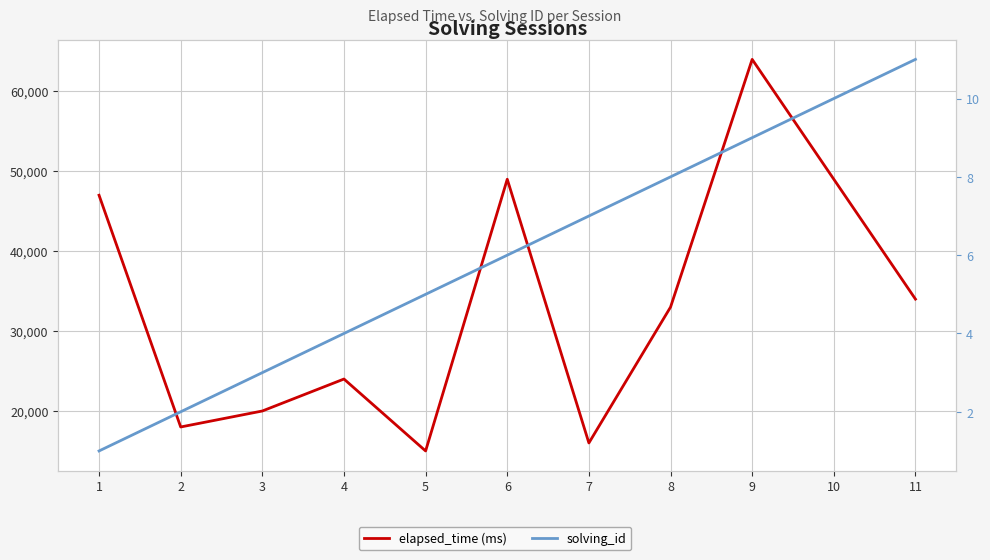

What is the spread (max minus min) of values at 5?

14995